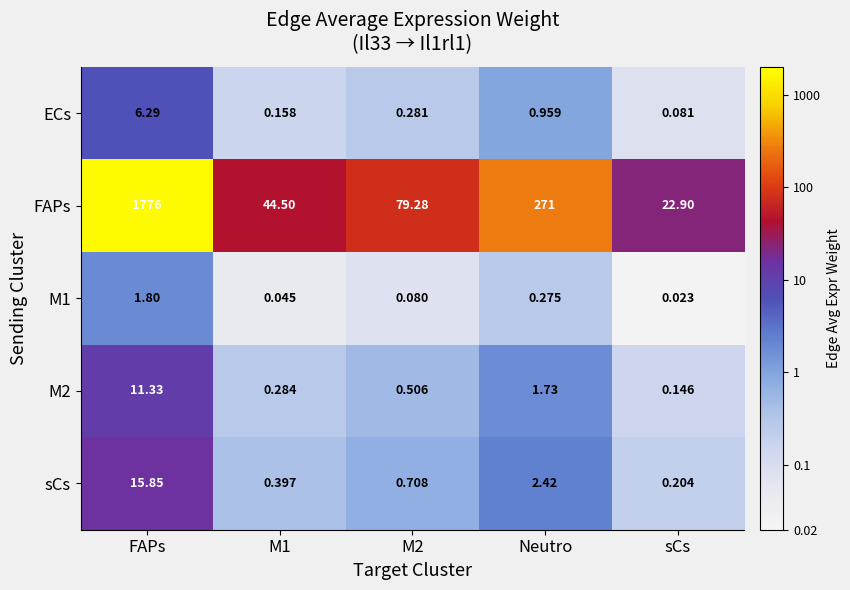

What is the spread (max minus min) of values at Neutro?

270.7